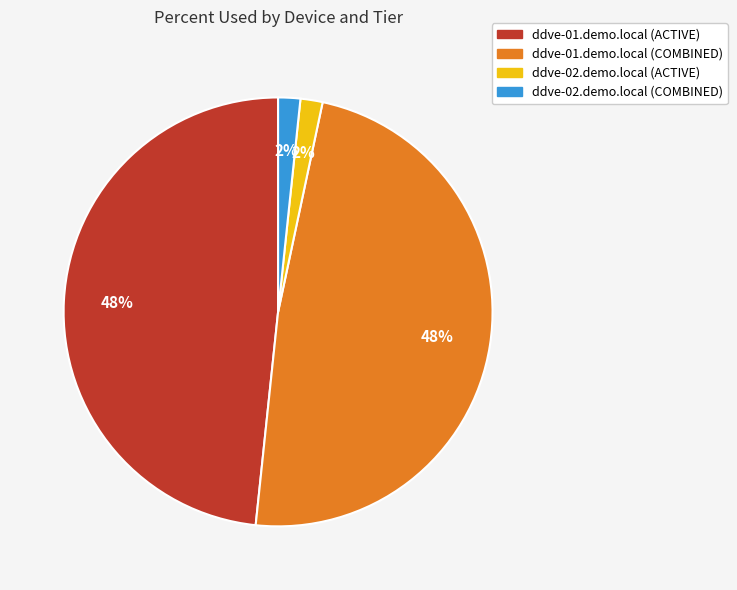

Is it true that ddve-01.demo.local (ACTIVE) is 62% of the pie?

False